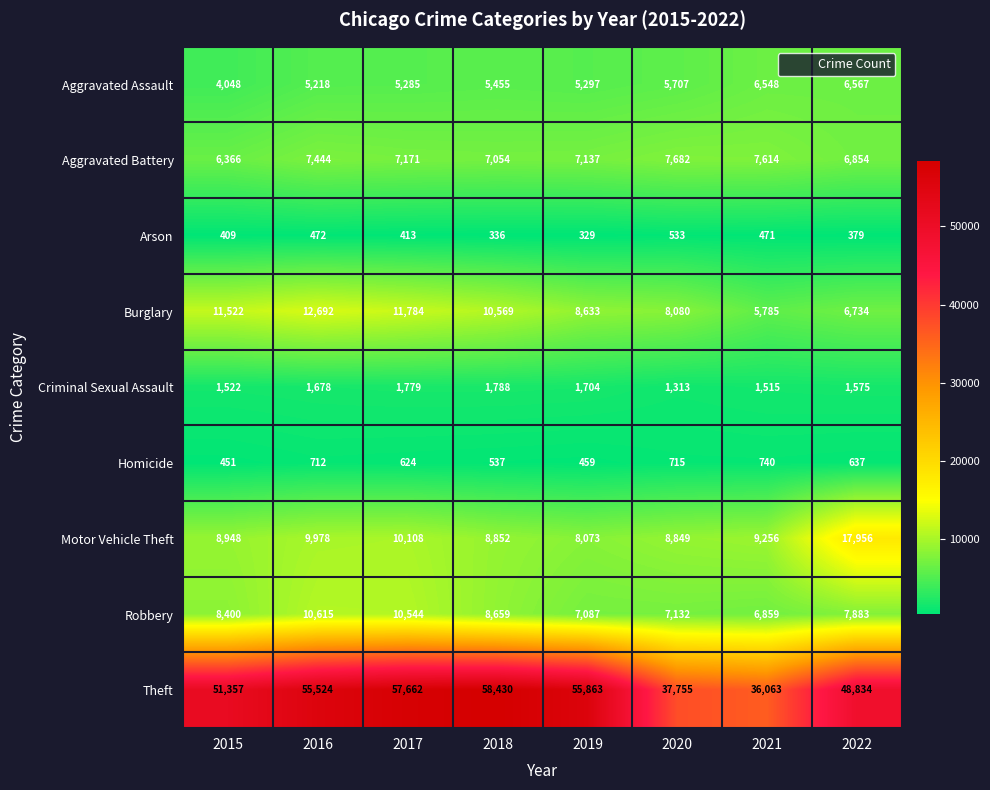

Which series has the widest spread of values?

Theft